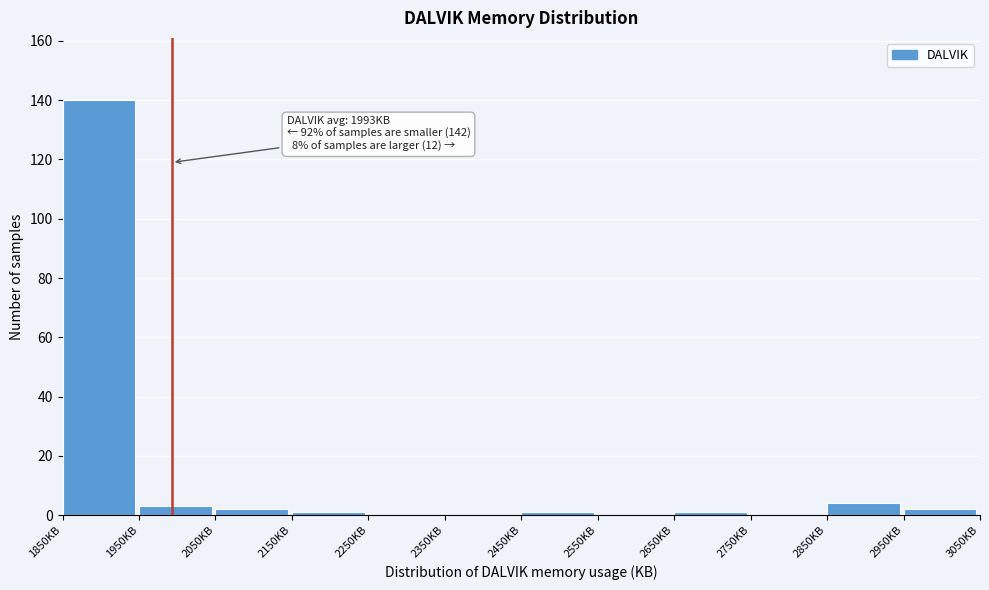

Which range on the x-axis has the tallest bar?

1850 to 1950